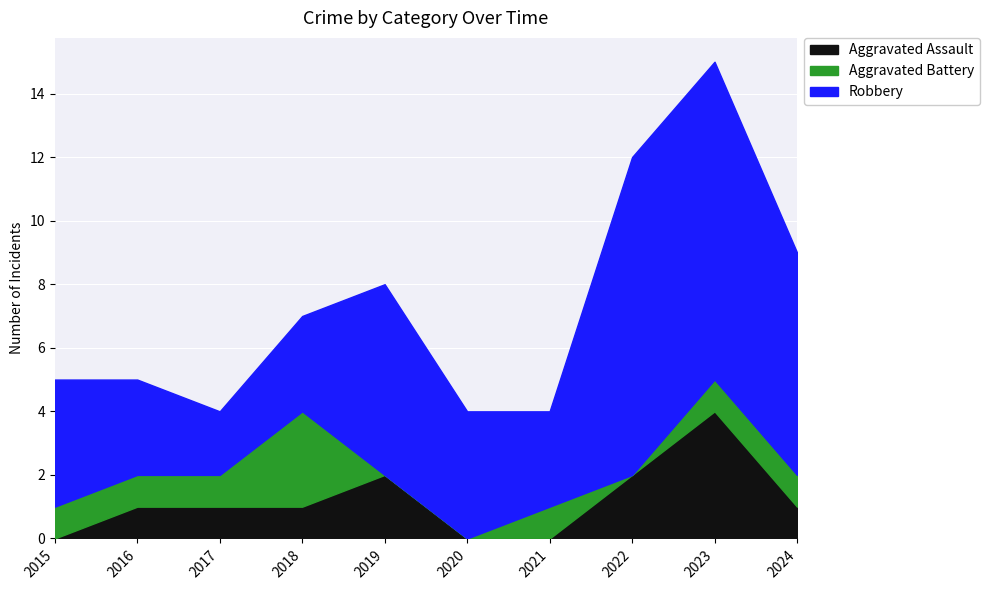

Between 2016 and 2024, which is larger?

2016